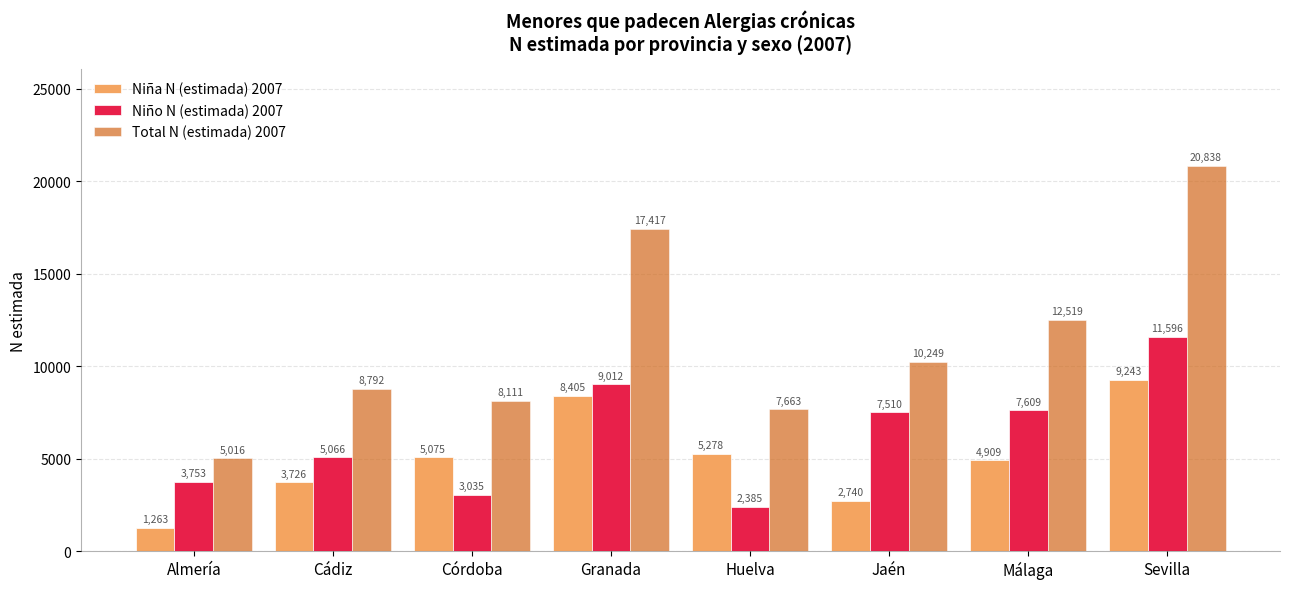

How many bars are there in total?

24